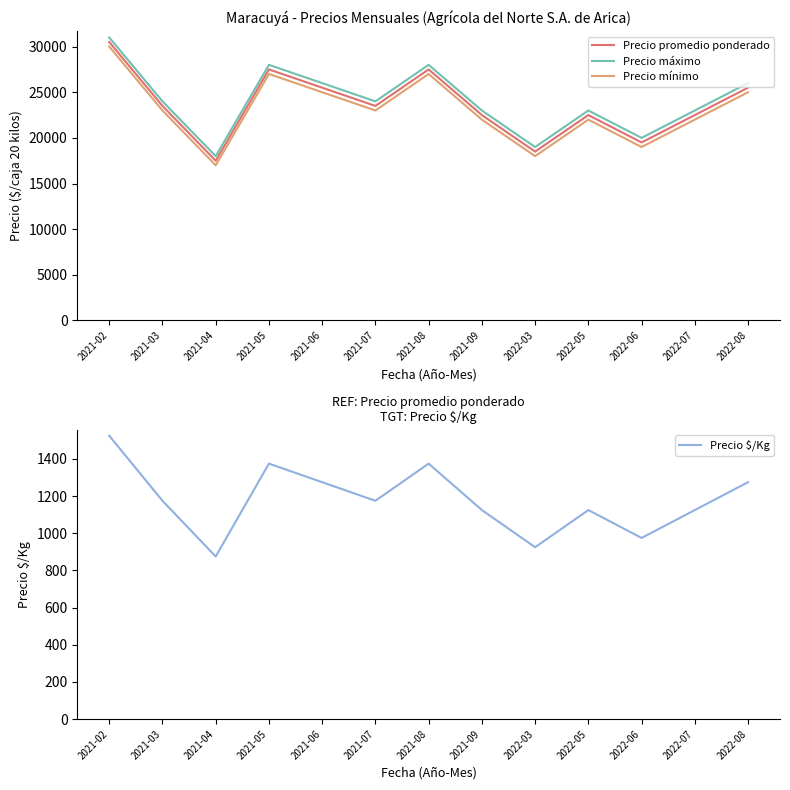

Between 2021-05 and 2022-08, which series saw the biggest shift?

Precio promedio ponderado